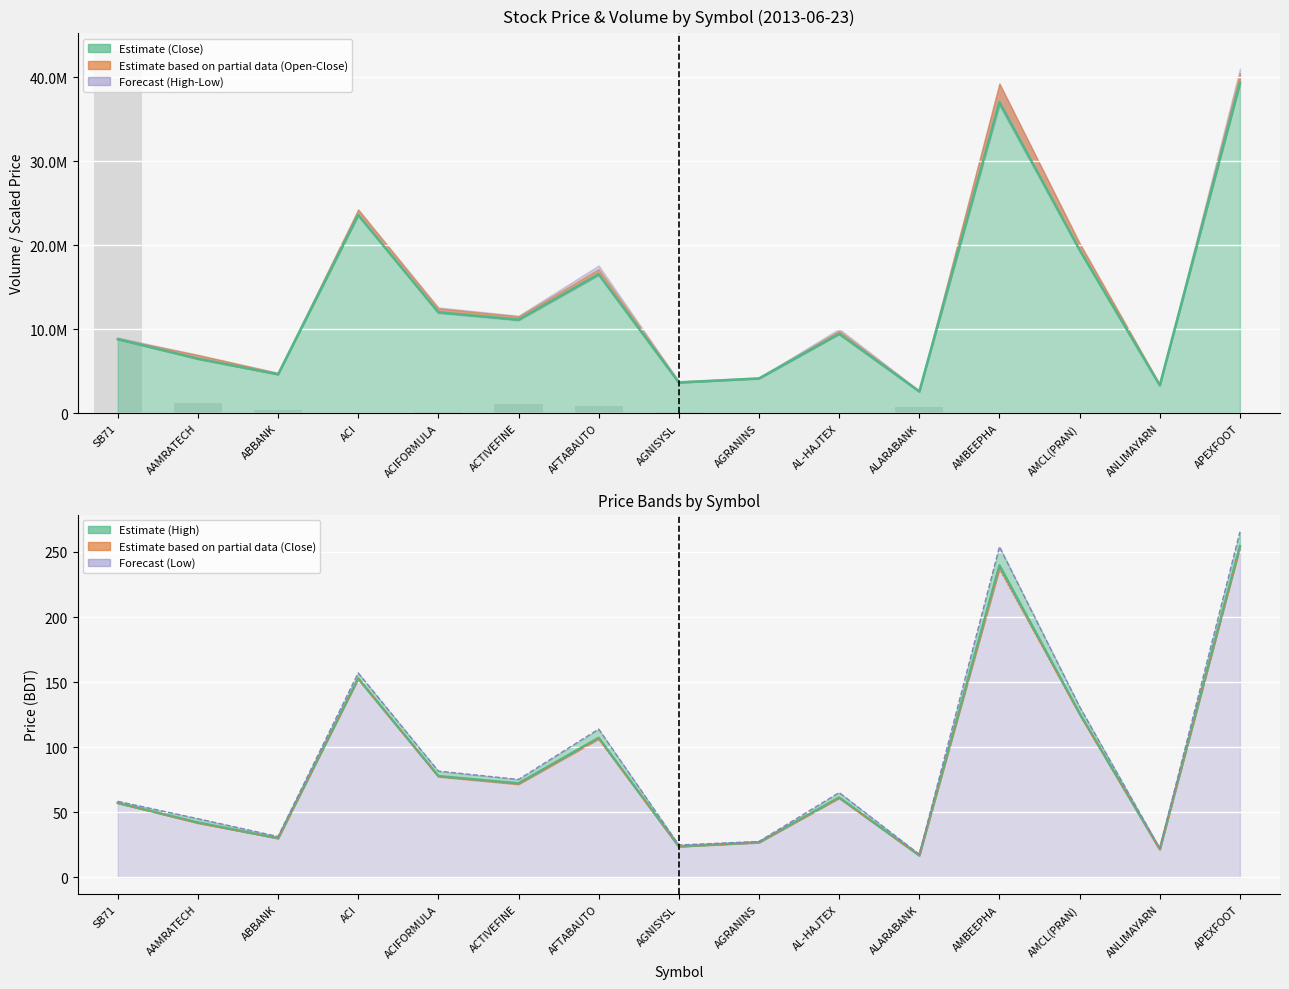

What is the label of the 4th bar from the left?

ACI